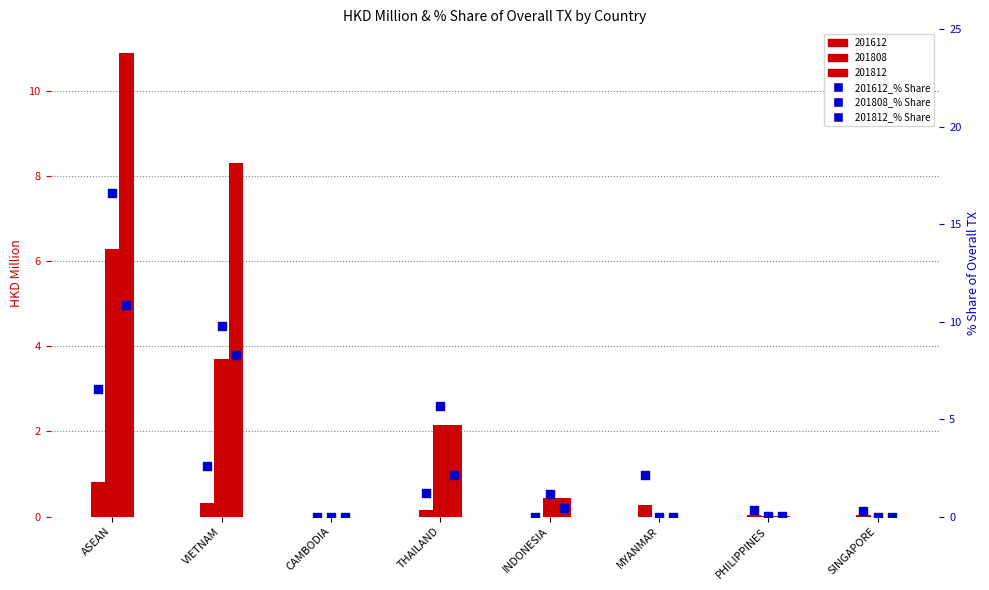

Which series has the largest total across all categories?

201808_% Share